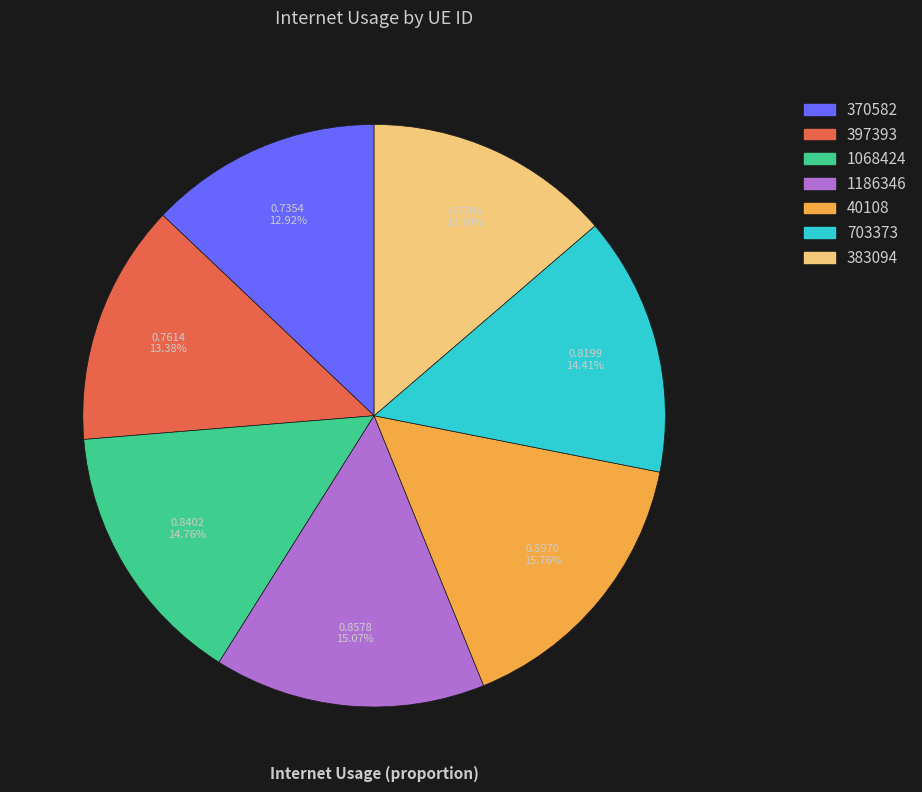

Is there a majority slice in this chart?

No